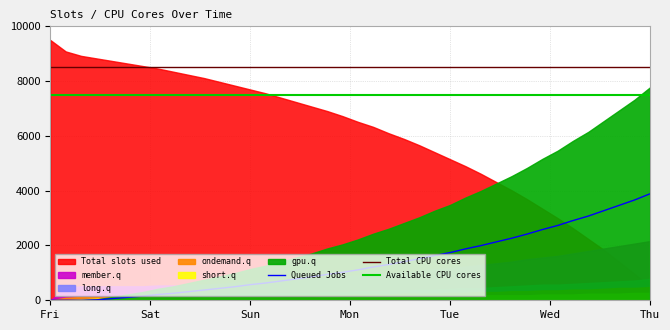

Is it true that Total CPU cores equals 8500.0 at 21?

True